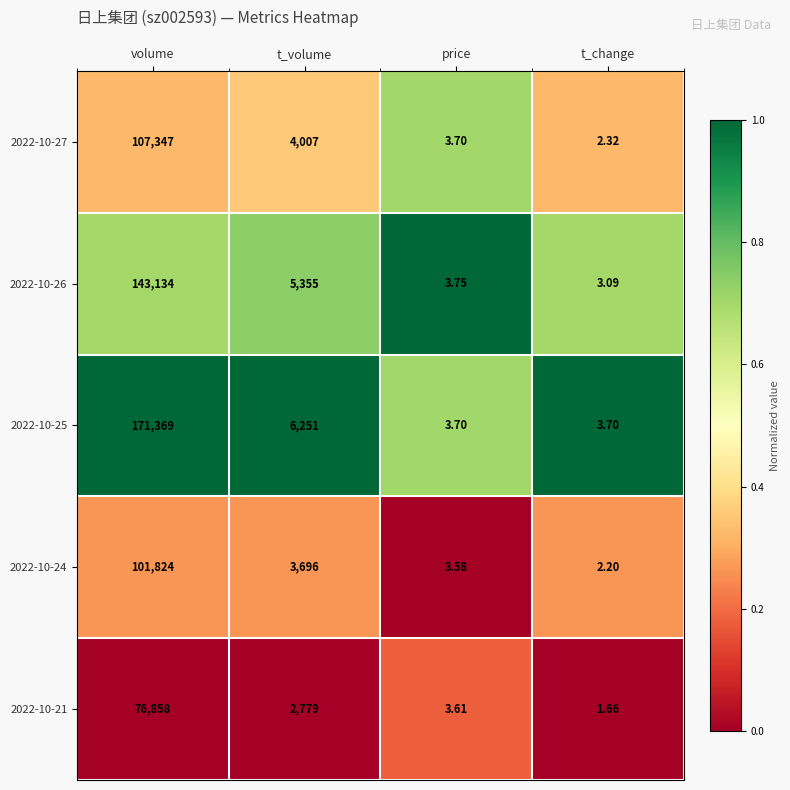

Where does the 2022-10-25 series first go above 6251?

volume